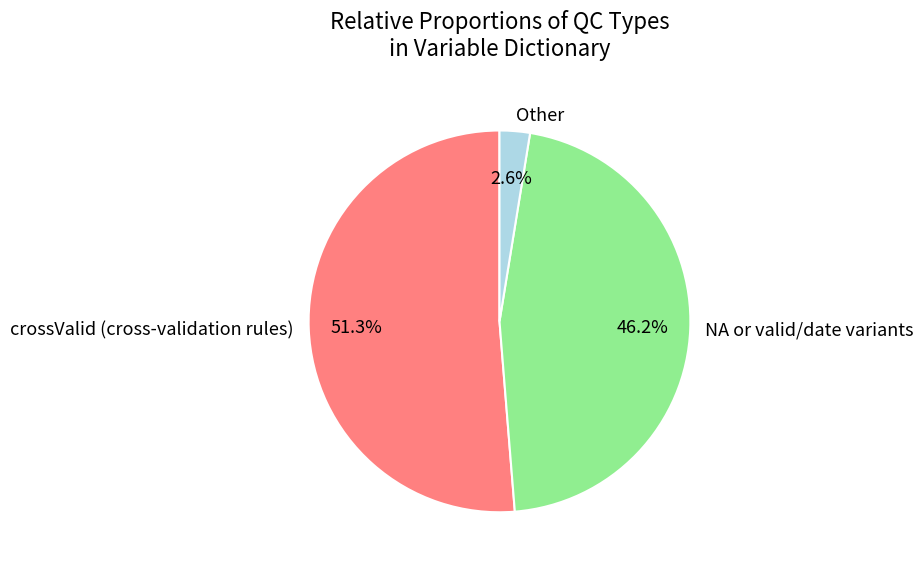

How many segments does this pie chart have?

3